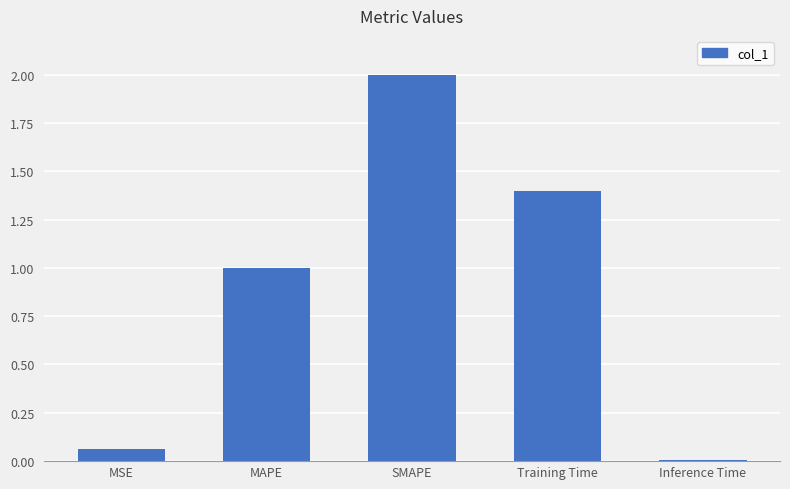

What is the label of the 1st bar from the right?

Inference Time